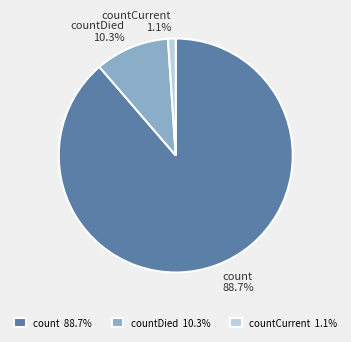

Does any single category account for the majority?

Yes